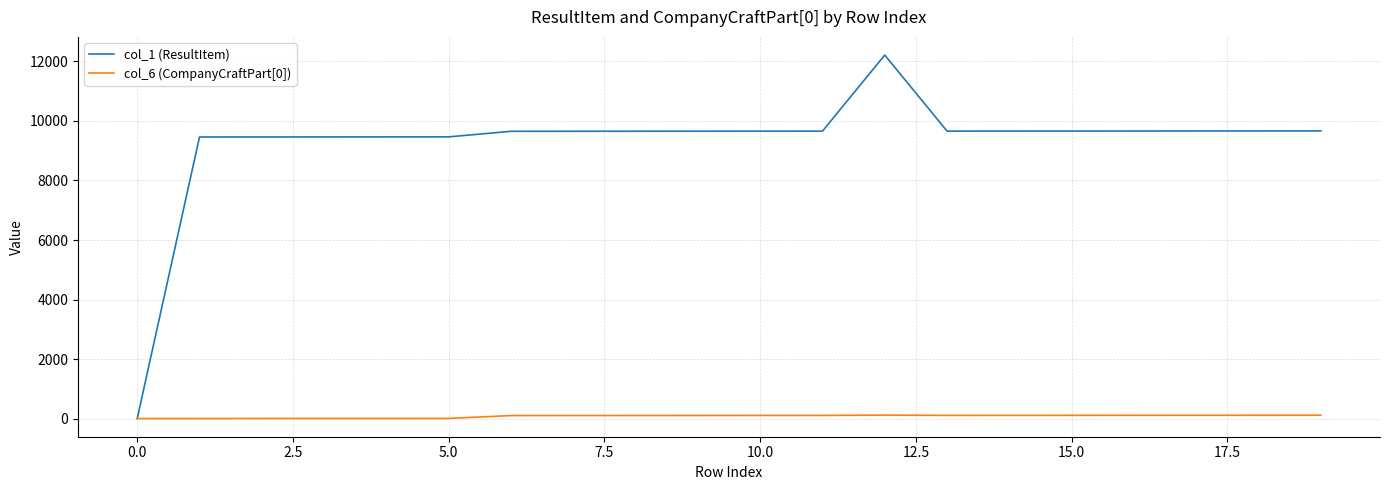

How many values in the col_6 (CompanyCraftPart[0]) series are below 104?

10